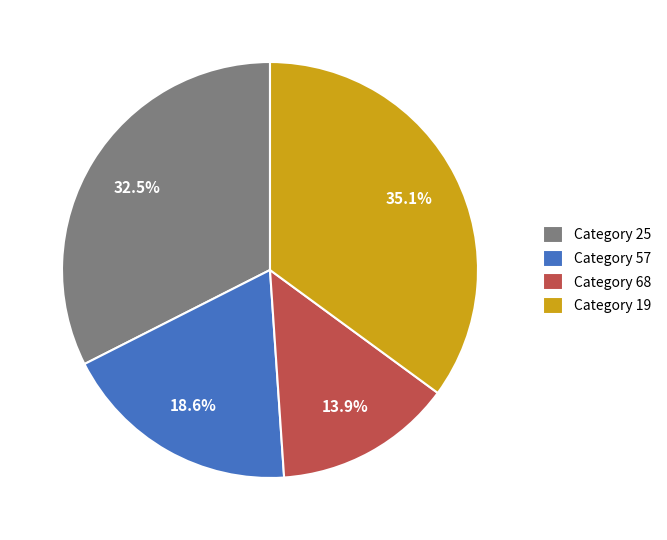

Is there any slice that represents more than half of the pie?

No